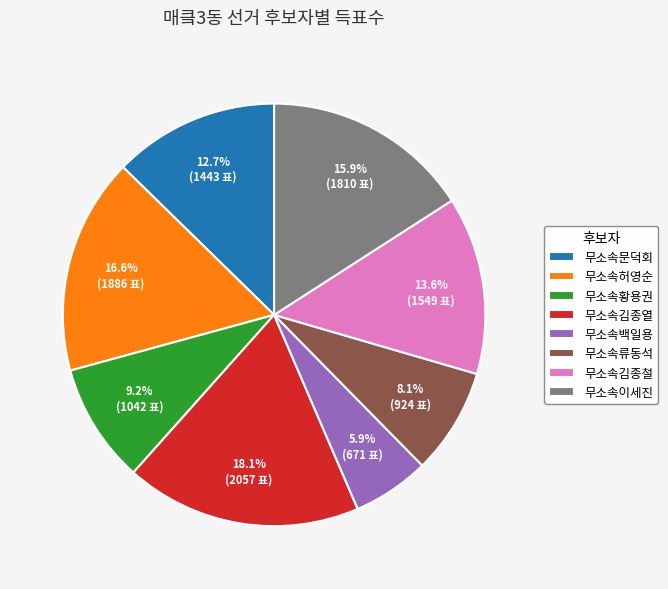

To the nearest percent, what is the average slice percentage?

12%